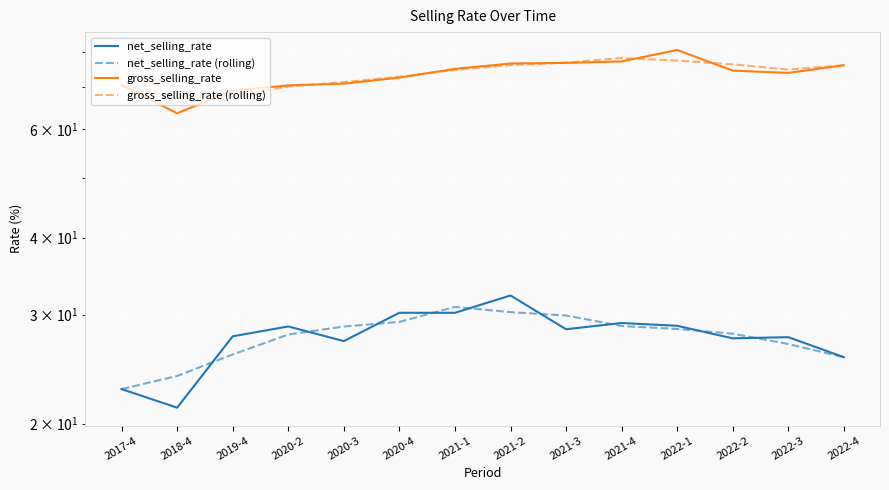

How many series are shown in this chart?

4